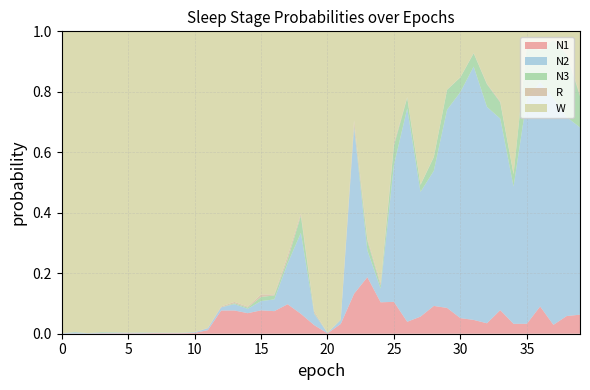

Reading left to right, extract all data points from this chart.

N1: 0.0	0.0	0.0	0.0	0.0	0.0	0.0	0.0	0.0	0.0	0.0	0.0	0.1	0.1	0.1	0.1	0.1	0.1	0.1	0.0	0.0	0.0	0.1	0.2	0.1	0.1	0.0	0.1	0.1	0.1	0.1	0.0	0.0	0.1	0.0	0.0	0.1	0.0	0.1	0.1
N2: 0.0	0.0	0.0	0.0	0.0	0.0	0.0	0.0	0.0	0.0	0.0	0.0	0.0	0.0	0.0	0.0	0.0	0.1	0.3	0.0	0.0	0.0	0.5	0.1	0.0	0.5	0.7	0.4	0.4	0.7	0.7	0.8	0.7	0.6	0.5	0.7	0.7	0.7	0.7	0.6
N3: 0.0	0.0	0.0	0.0	0.0	0.0	0.0	0.0	0.0	0.0	0.0	0.0	0.0	0.0	0.0	0.0	0.0	0.0	0.1	0.0	0.0	0.0	0.0	0.0	0.0	0.1	0.0	0.0	0.0	0.1	0.0	0.0	0.1	0.1	0.0	0.2	0.1	0.2	0.2	0.1
R: 0.0	0.0	0.0	0.0	0.0	0.0	0.0	0.0	0.0	0.0	0.0	0.0	0.0	0.0	0.0	0.0	0.0	0.0	0.0	0.0	0.0	0.0	0.0	0.0	0.0	0.0	0.0	0.0	0.0	0.0	0.0	0.0	0.0	0.0	0.0	0.0	0.0	0.0	0.0	0.0
W: 1.0	1.0	1.0	1.0	1.0	1.0	1.0	1.0	1.0	1.0	1.0	1.0	0.9	0.9	0.9	0.9	0.9	0.7	0.6	0.9	1.0	1.0	0.3	0.7	0.8	0.4	0.2	0.5	0.4	0.2	0.2	0.1	0.2	0.2	0.5	0.0	0.1	0.0	0.1	0.2